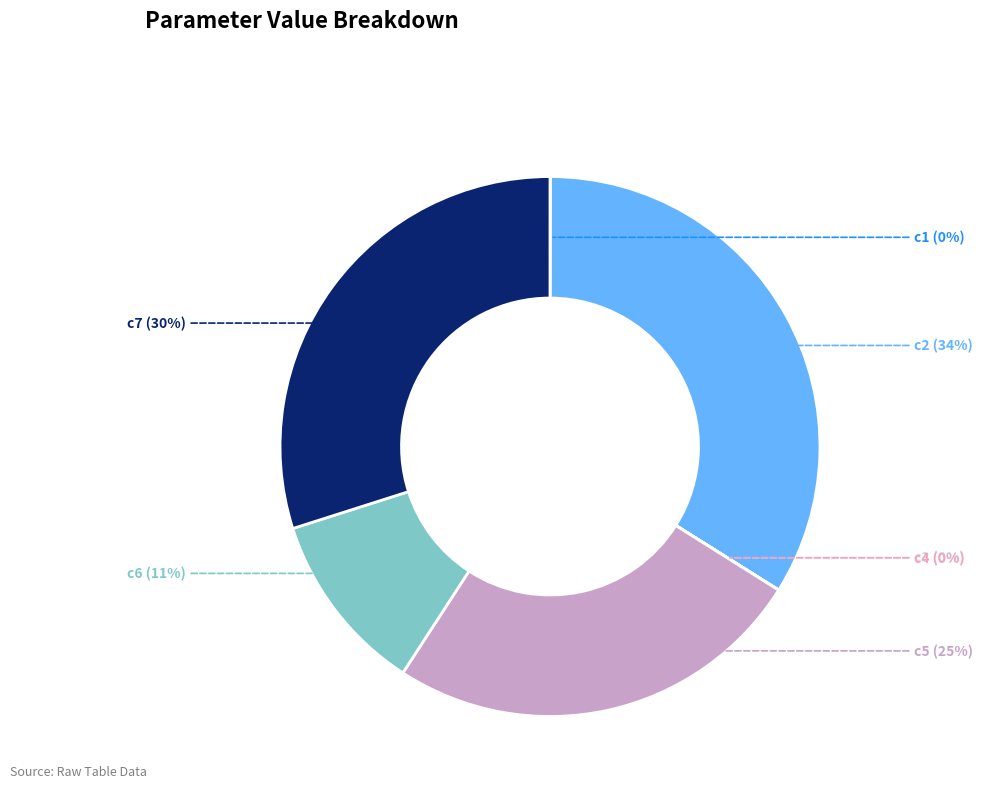

What percentage is the c5 slice, to the nearest percent?

25%